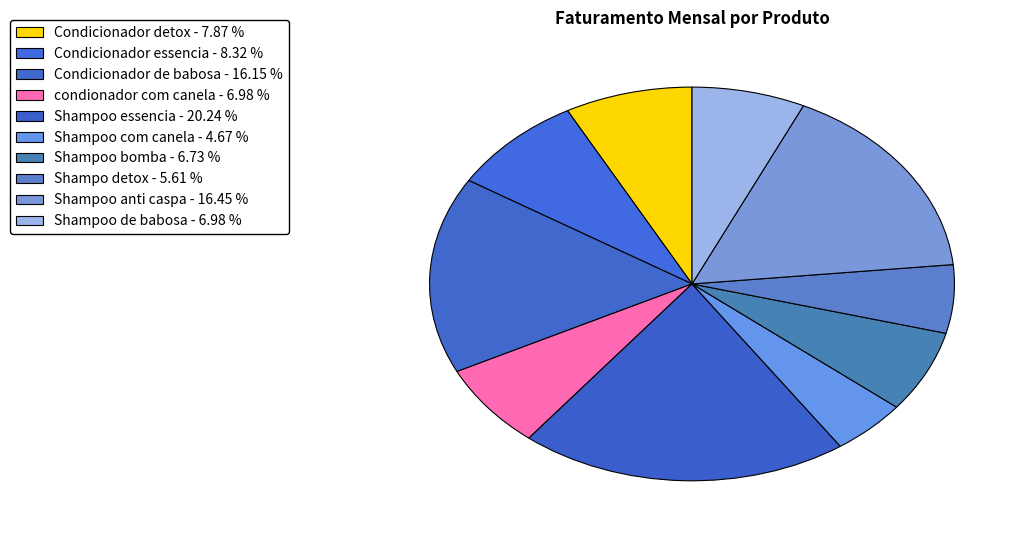

Does Condicionador essencia represent more than half of the total?

No